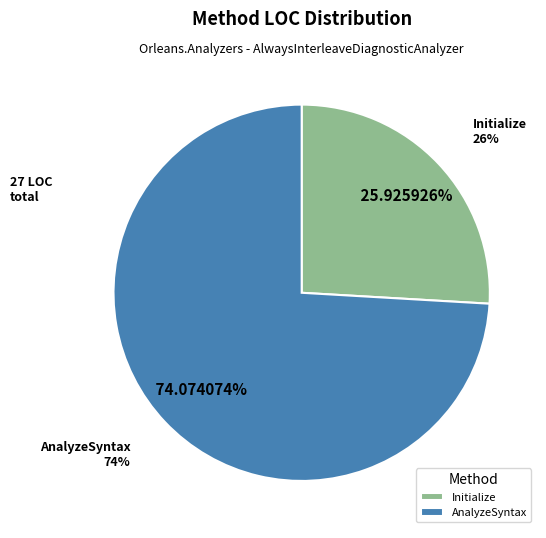

To the nearest percent, what is the difference between the largest and smallest slice percentages?

48%